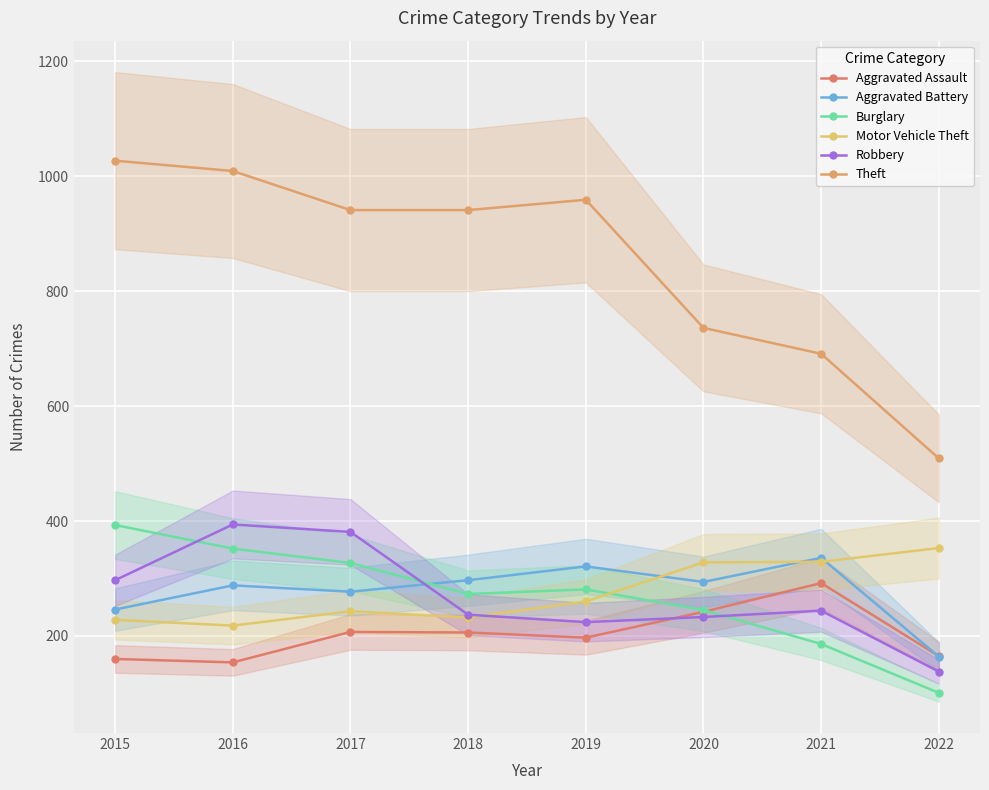

The value of Burglary at 2019 is 505. True or false?

False